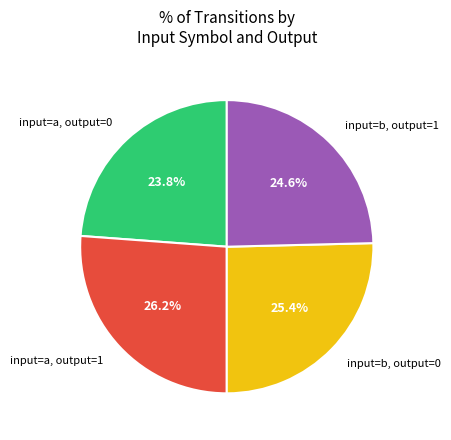

How much of the chart is everything except input=b, output=1?

75.4%